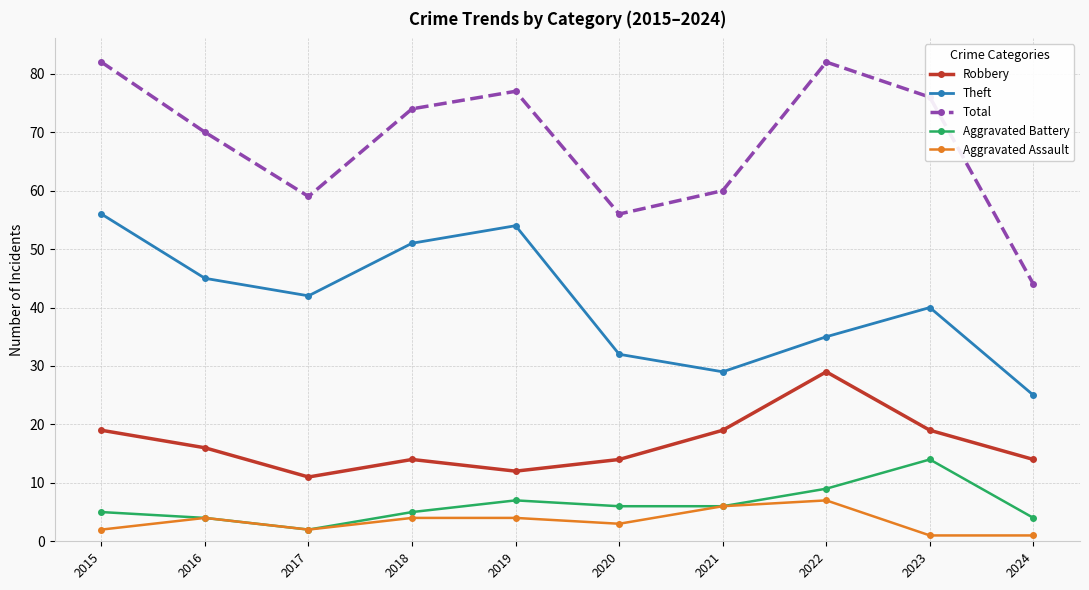

True or false: Robbery and Aggravated Battery cross at least once.

False